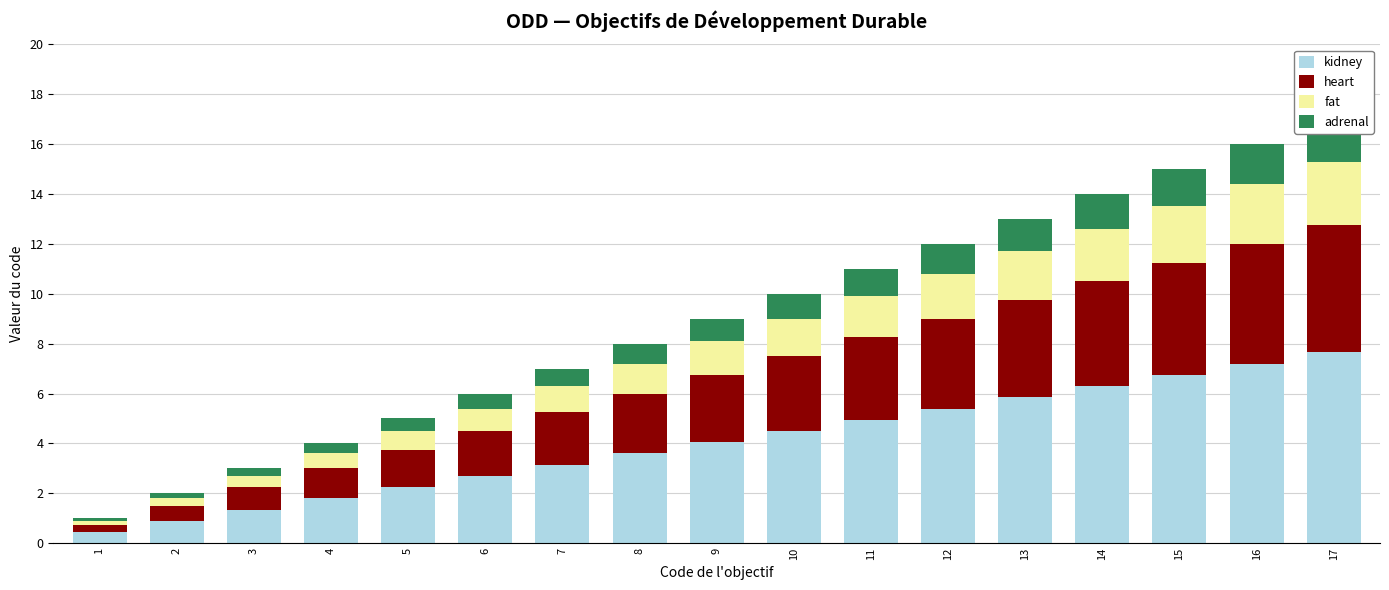

What is the spread (max minus min) of values at 3?

1.0